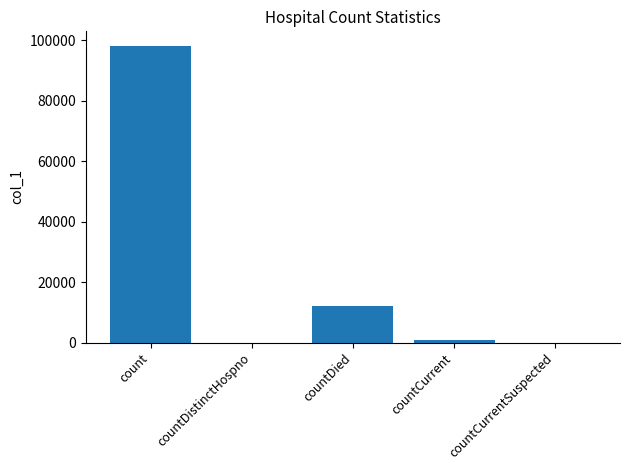

The chart shows a value of 98088 at count. True or false?

True